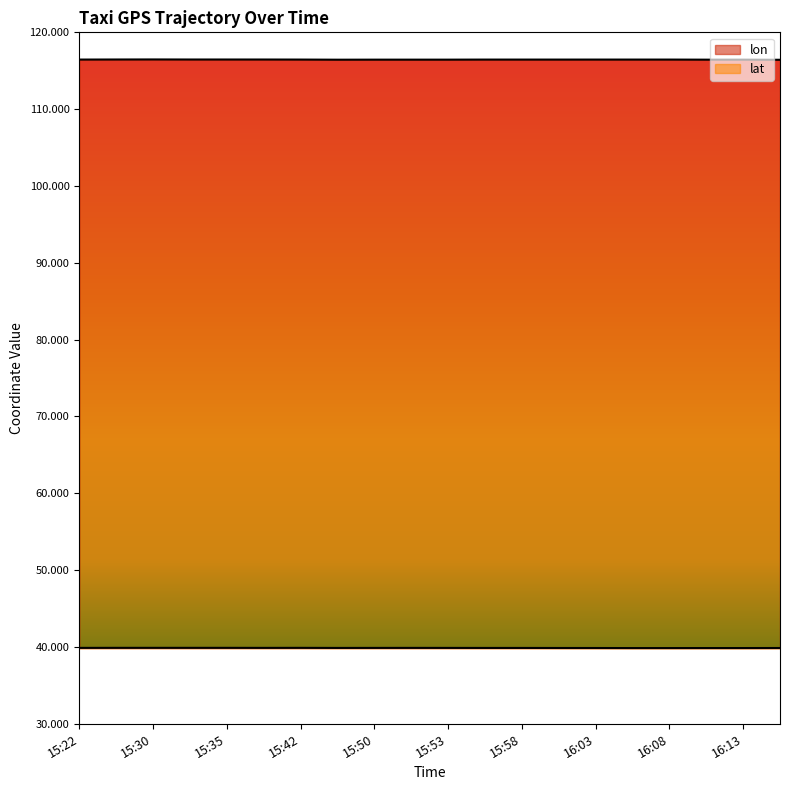

What is the sum of the lon values at 15:32 and 15:52?

232.9